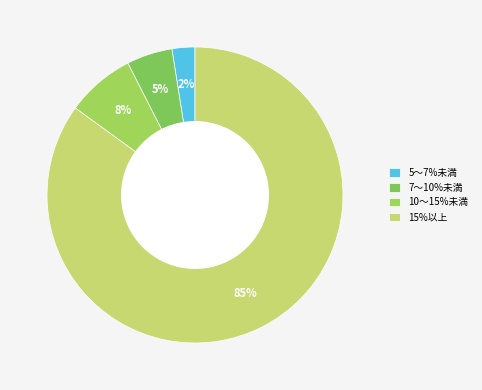

Count the number of slices in the pie.

4